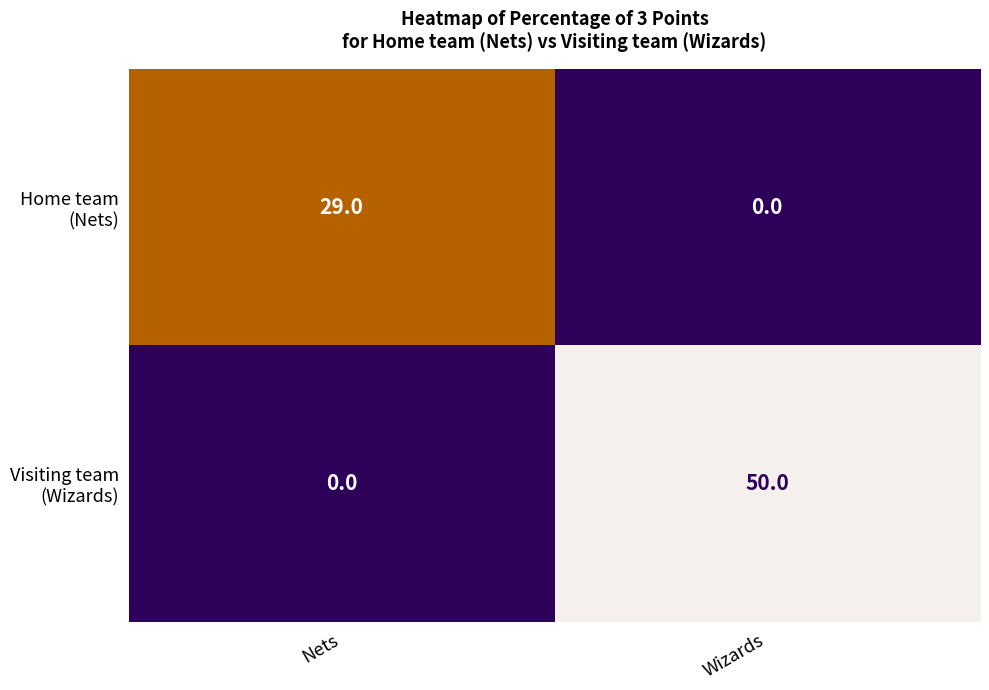

What is the spread (max minus min) of values at Nets?

29